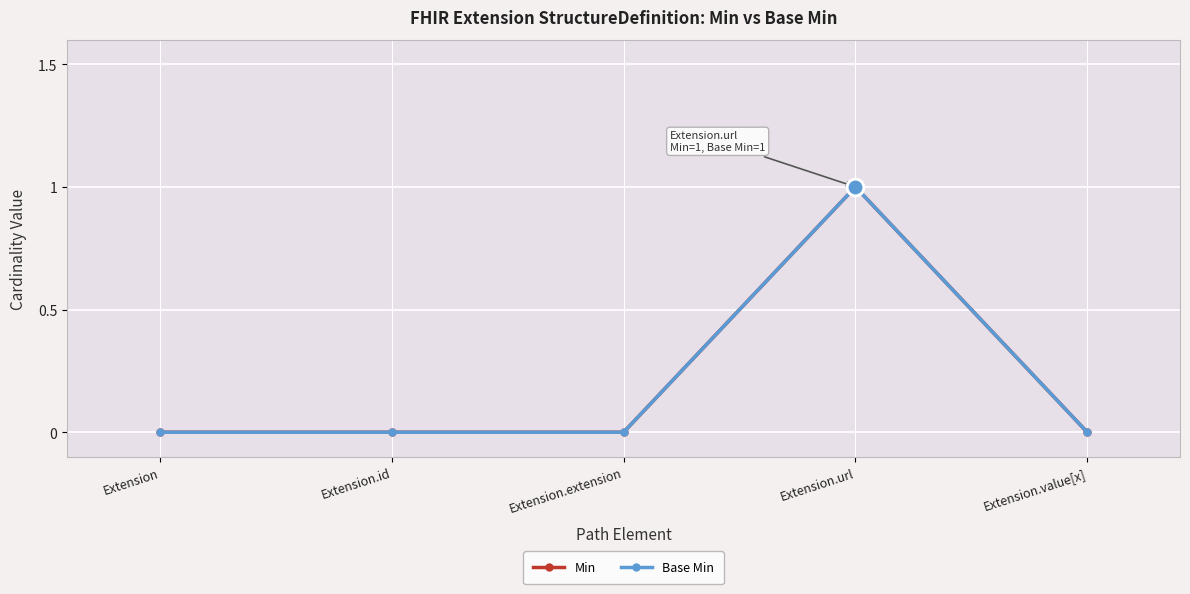

Reading left to right, list all the values displayed in this chart.

Min: 0	0	0	1	0
Base Min: 0	0	0	1	0